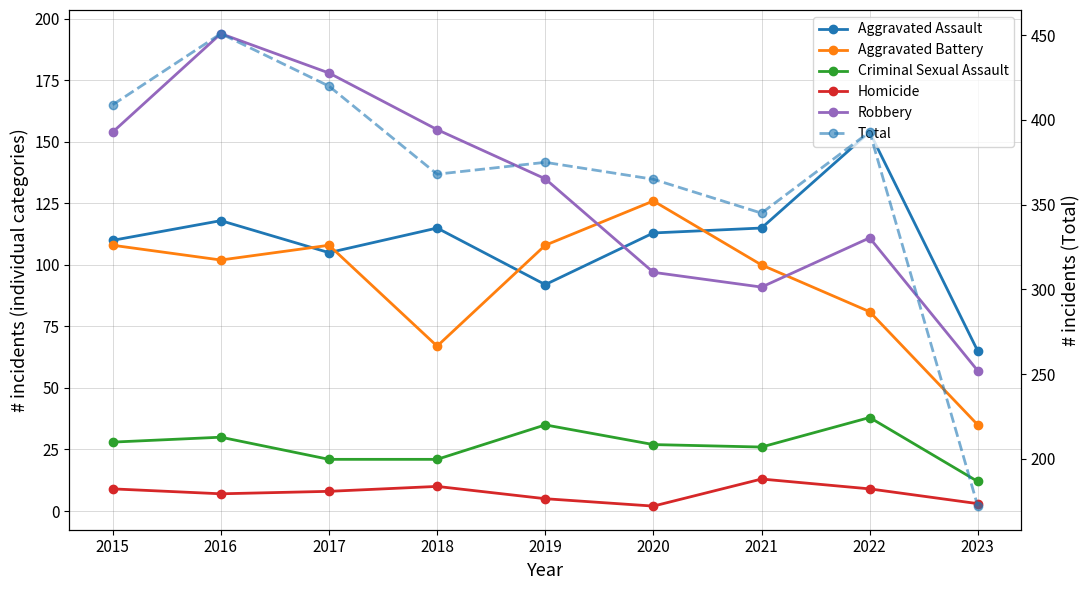

Between 2016 and 2015, which is larger?

2016